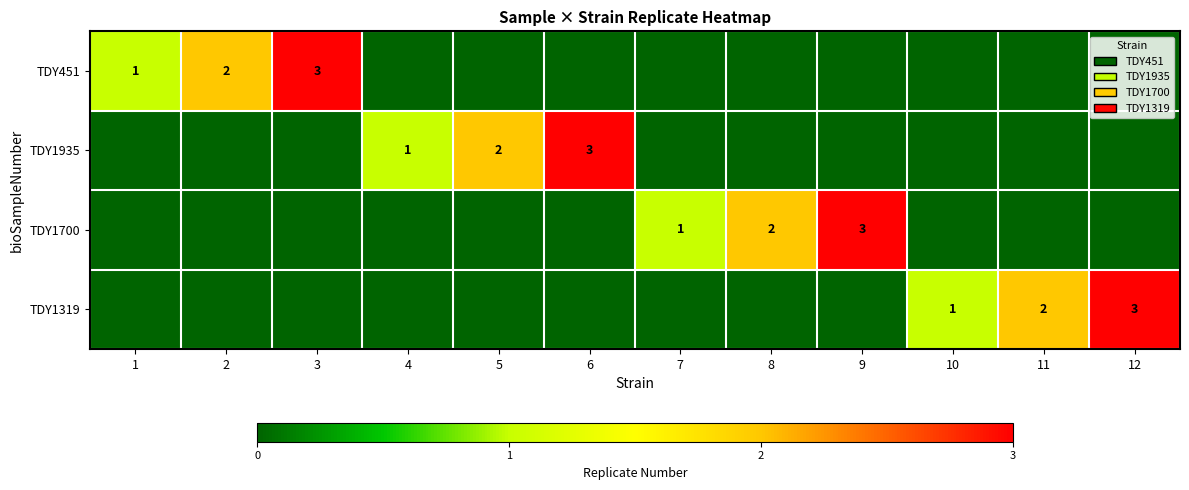

Where is TDY1319 nearest to the value 1?

10